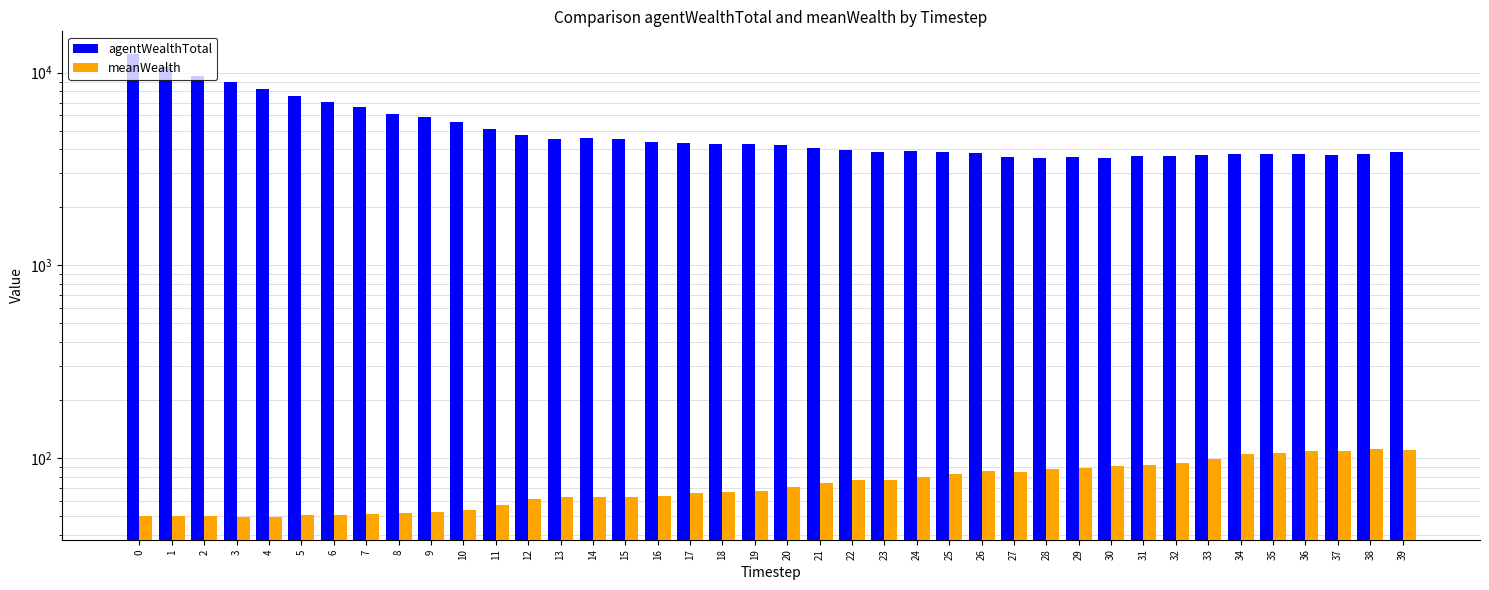

What is the value of the meanWealth bar at the 4th from the left?

49.7